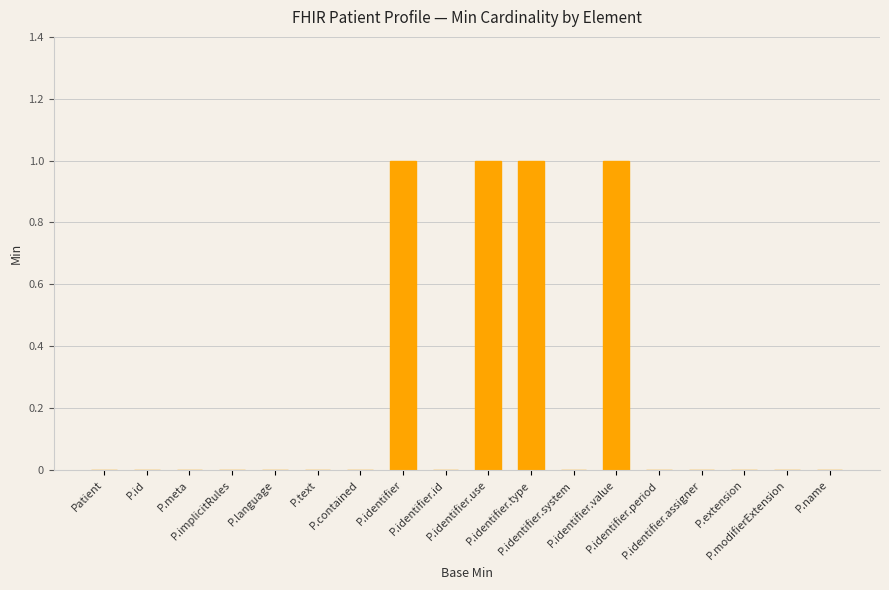

Reading right to left, transcribe all the data shown in this chart.

P.name=0	P.modifierExtension=0	P.extension=0	P.identifier.assigner=0	P.identifier.period=0	P.identifier.value=1	P.identifier.system=0	P.identifier.type=1	P.identifier.use=1	P.identifier.id=0	P.identifier=1	P.contained=0	P.text=0	P.language=0	P.implicitRules=0	P.meta=0	P.id=0	Patient=0